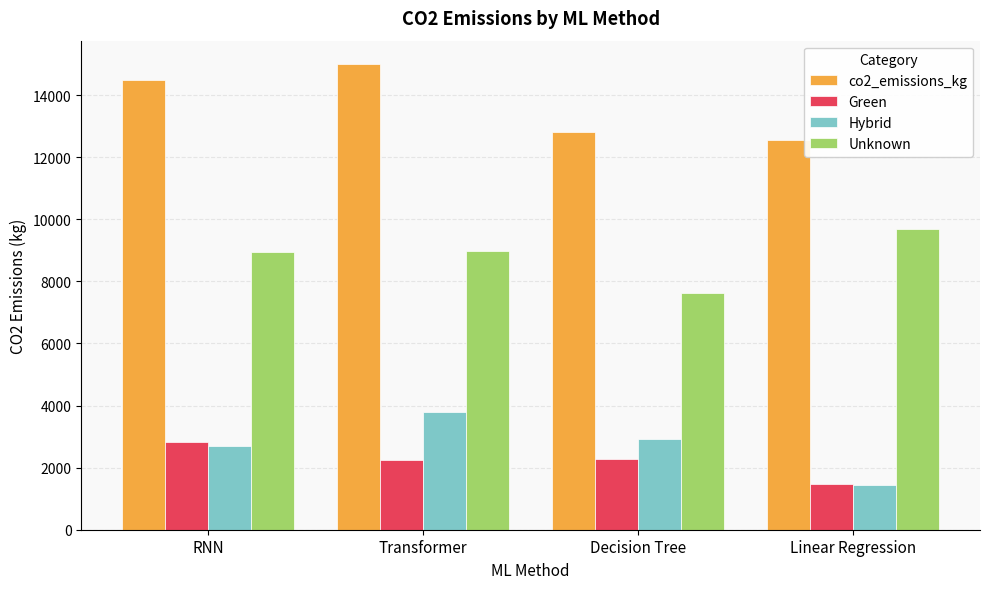

Rank the series by their maximum value, from lowest to highest.

Green, Hybrid, Unknown, co2_emissions_kg